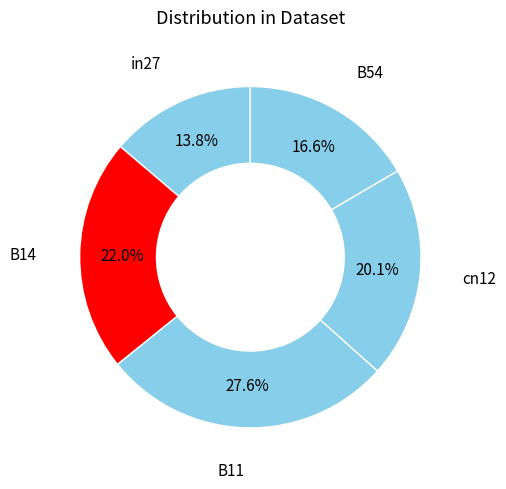

Which has a higher value, B11 or B14?

B11